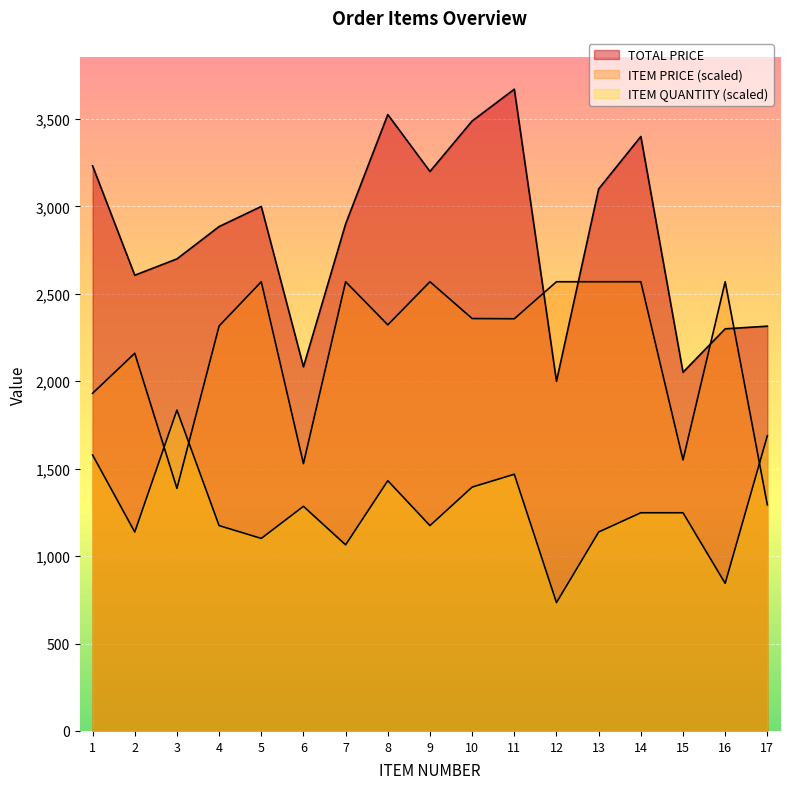

Which series has the widest spread of values?

TOTAL PRICE